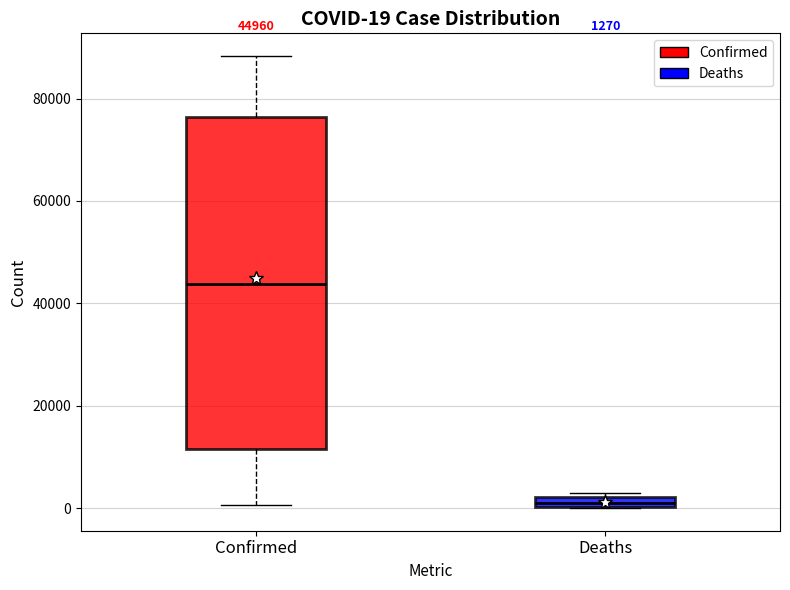

Comparing the boxes themselves (not the whiskers), which one is the tallest?

Confirmed